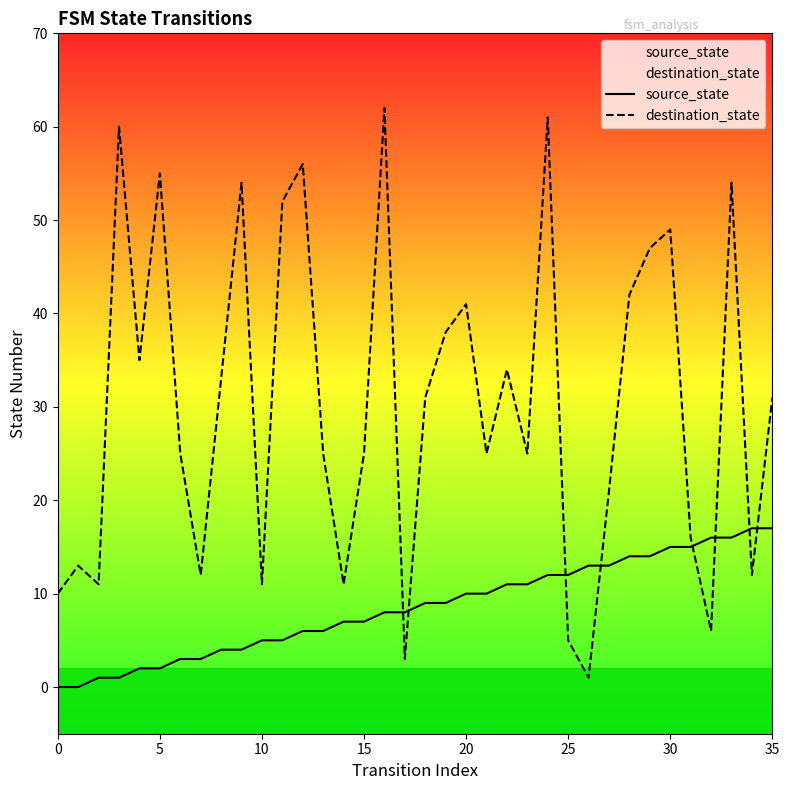

What is the difference between the highest and lowest values at 24?

49